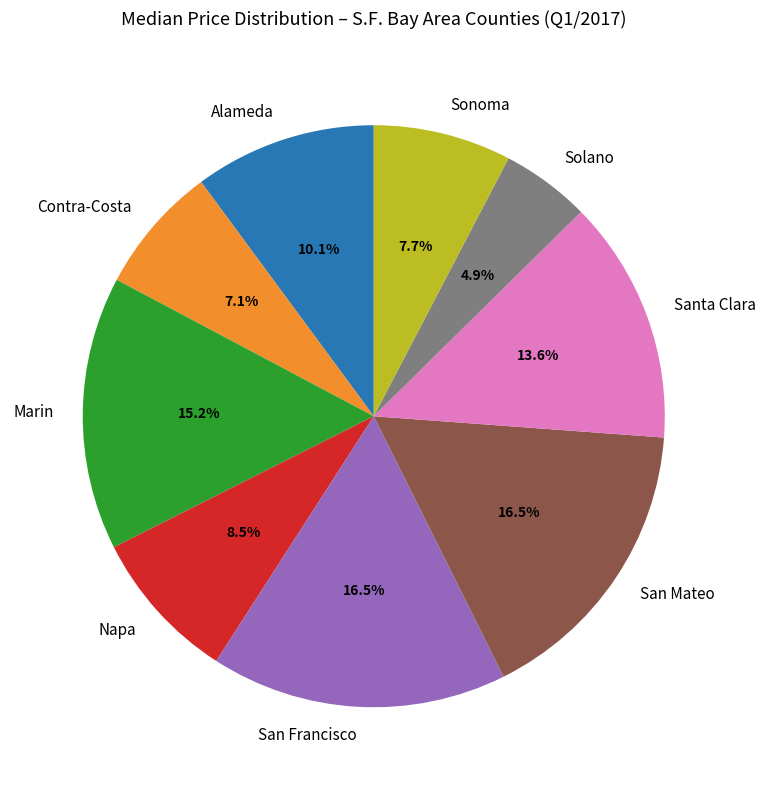

Is it true that Alameda is 1% of the pie?

False